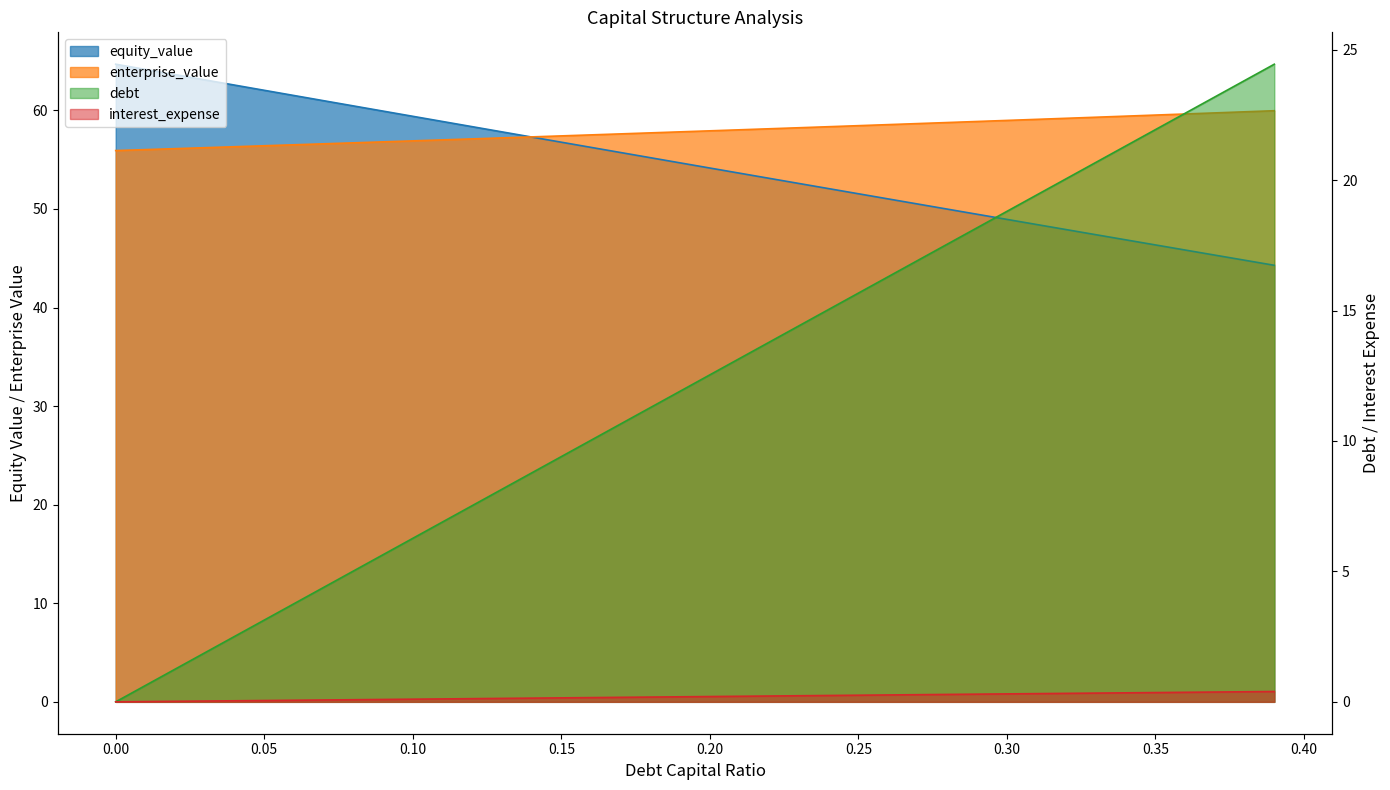

Is the value of interest_expense at 0.1 greater than the value of debt at 0.25?

No